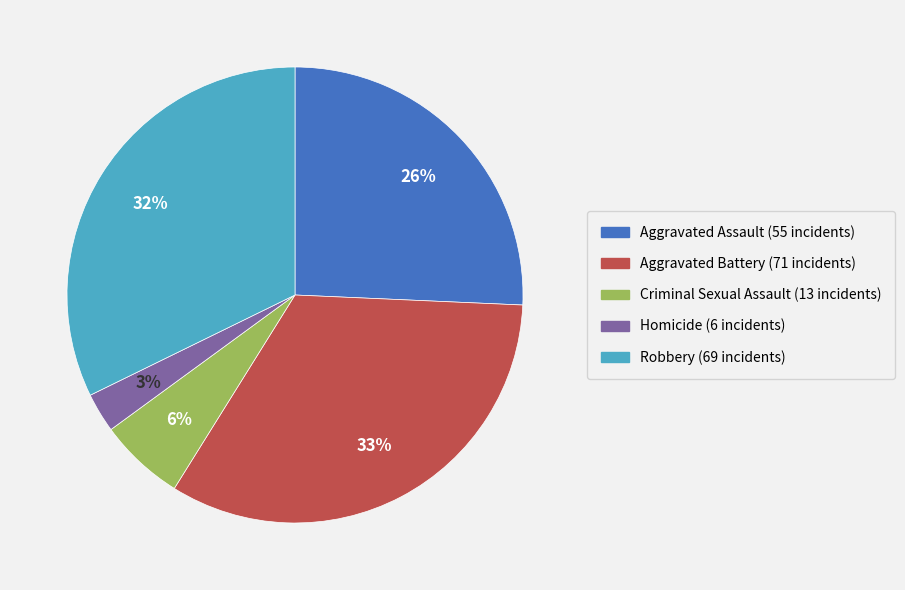

To the nearest percent, what is the difference between the Aggravated Assault and Homicide slice percentages?

23%